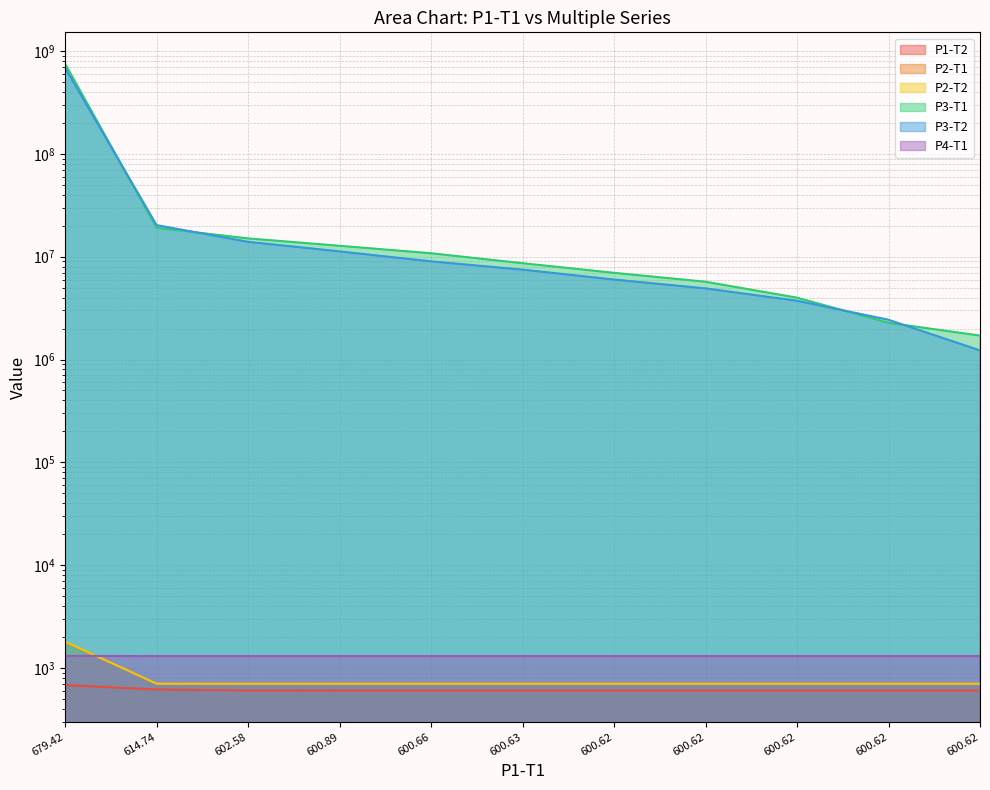

What is the difference between the P3-T2 values at 600.89 and 679.42?

678695923.1